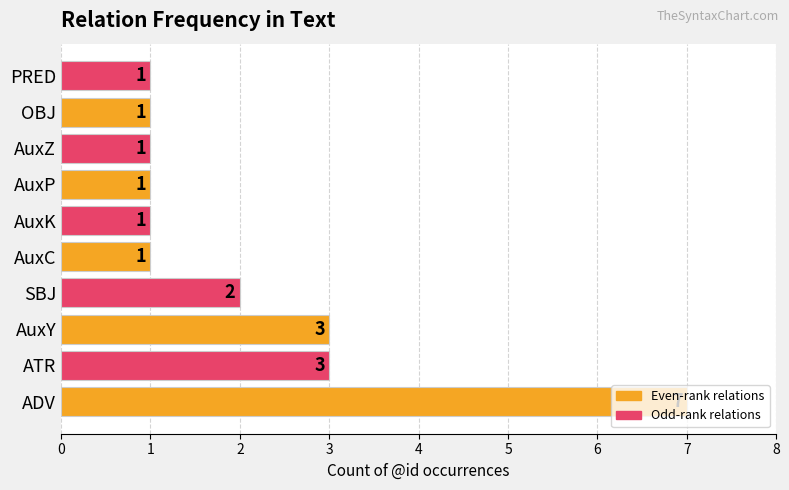

How many bars are there in total?

10